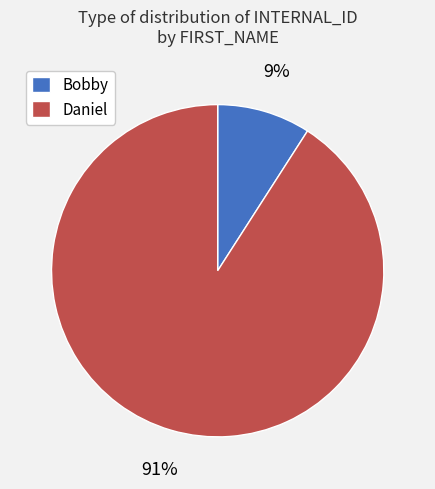

Count the number of slices in the pie.

2